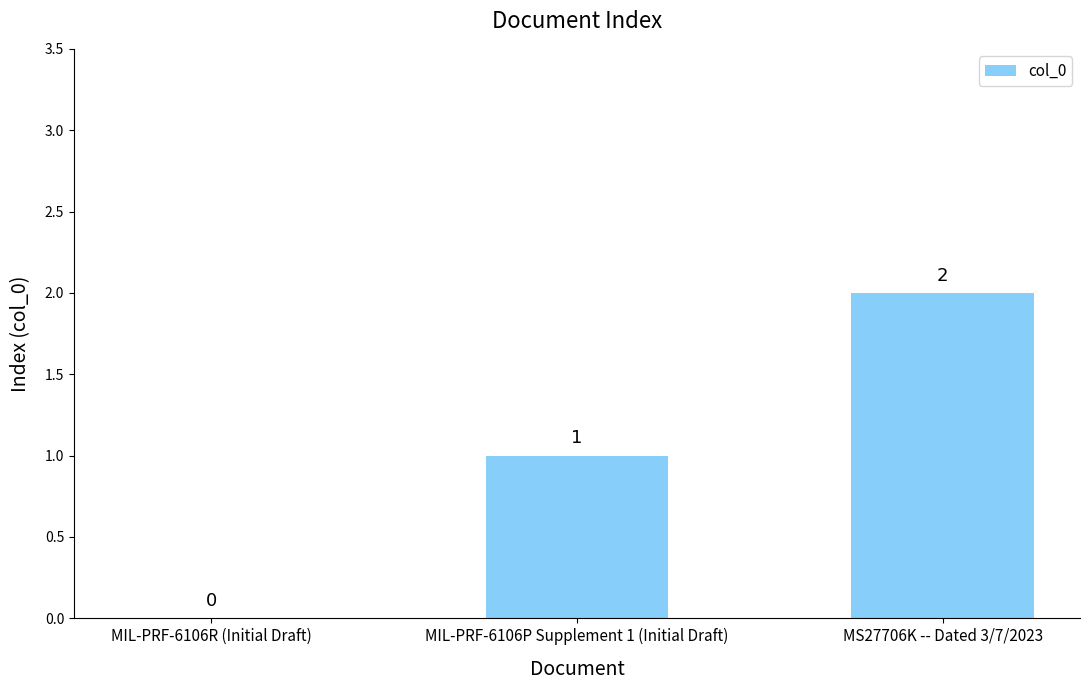

Are the bars horizontal?

No